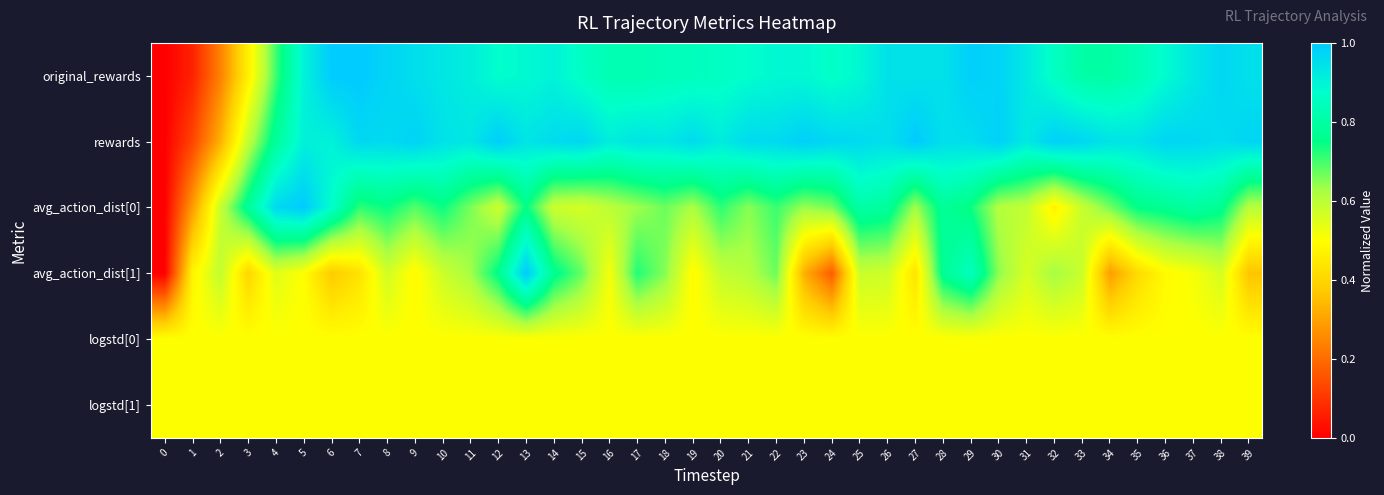

Which series has the largest total across all categories?

rewards